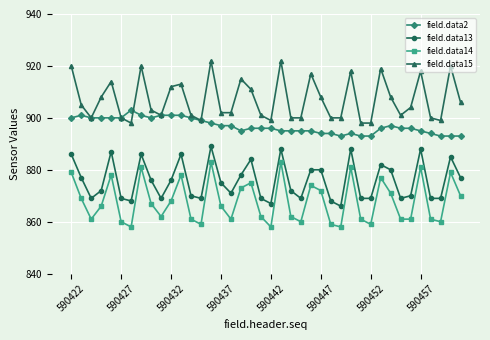

Does the chart have visible grid lines?

Yes